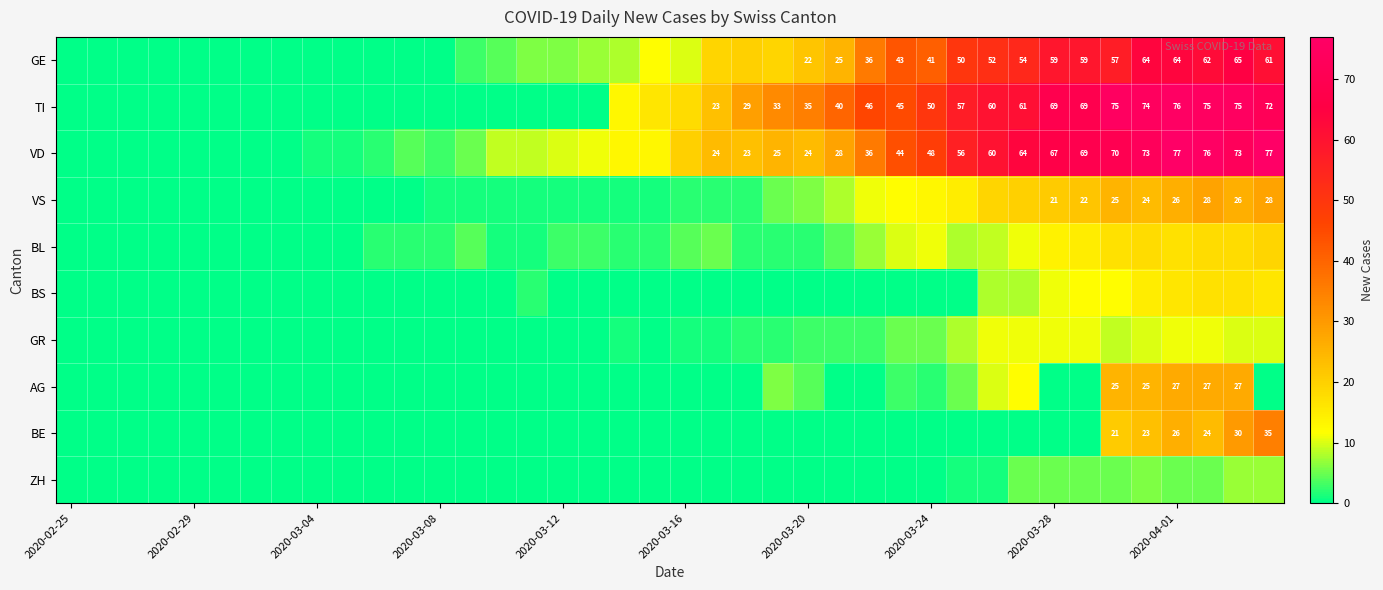

The VD series shows 67 at 2020-03-28. True or false?

True